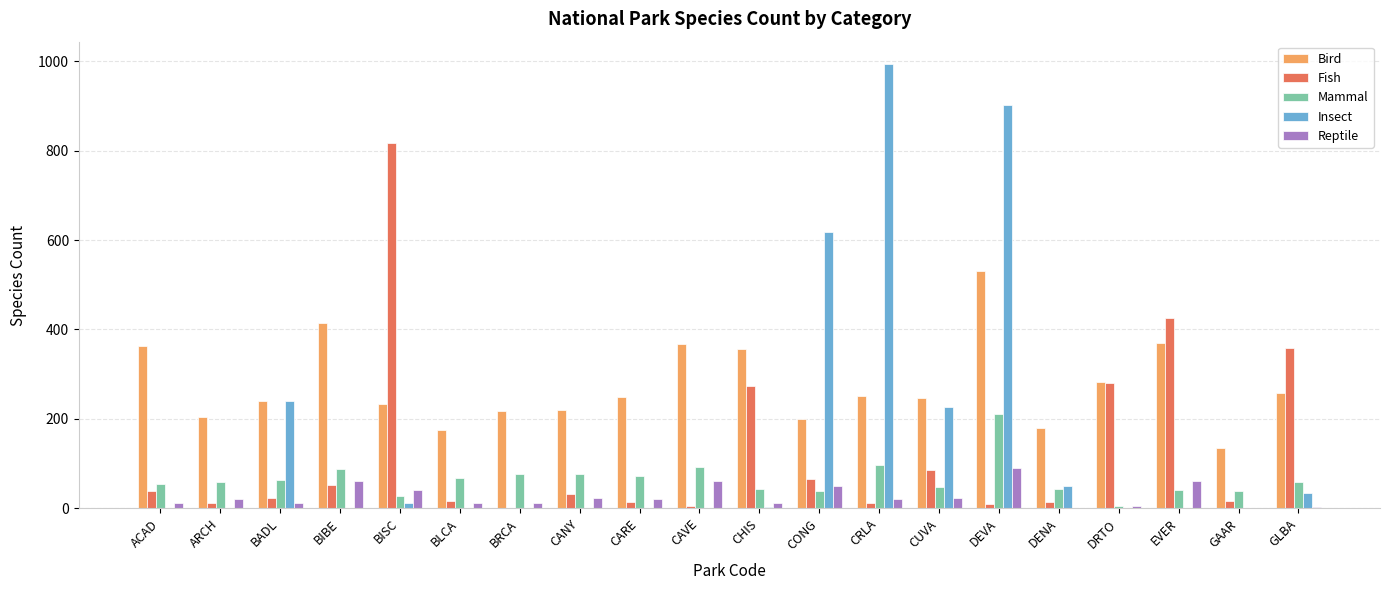

The Insect series shows 0 at CARE. True or false?

True